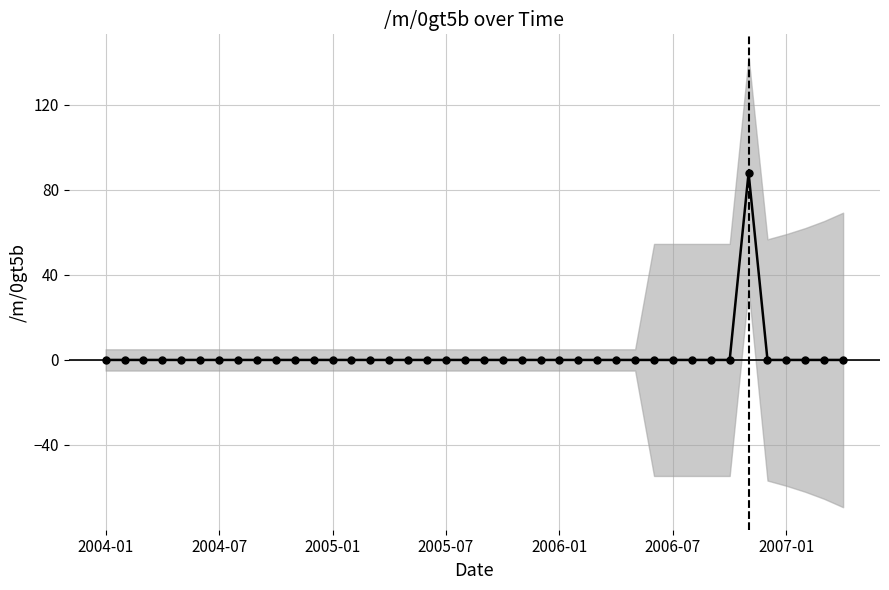

Which label corresponds to the smallest value in the chart?

2004-01